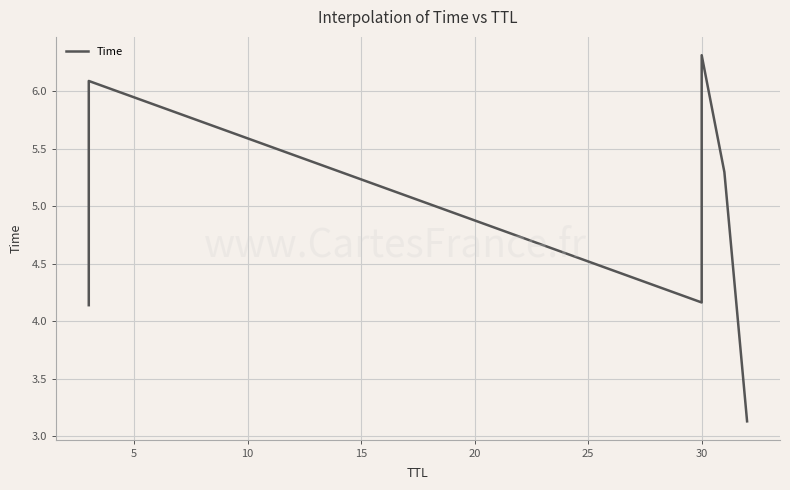

True or false: the data has more than 2 interior local peaks.

False